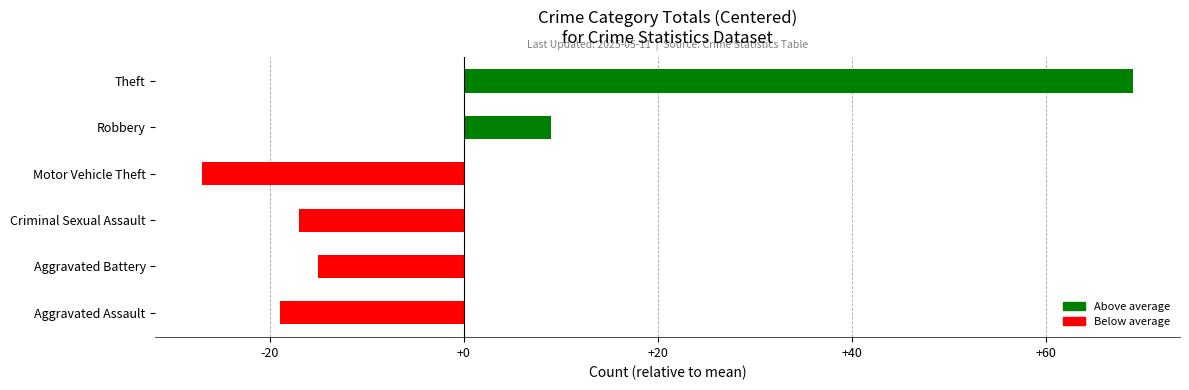

How many bars are there in total?

6